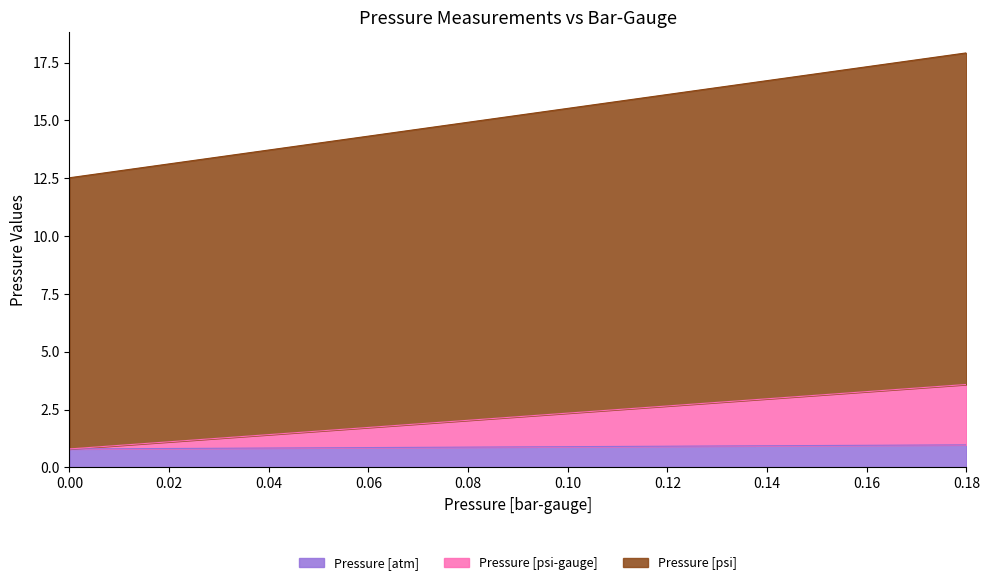

What is the total value across all series at 0.18?

17.9